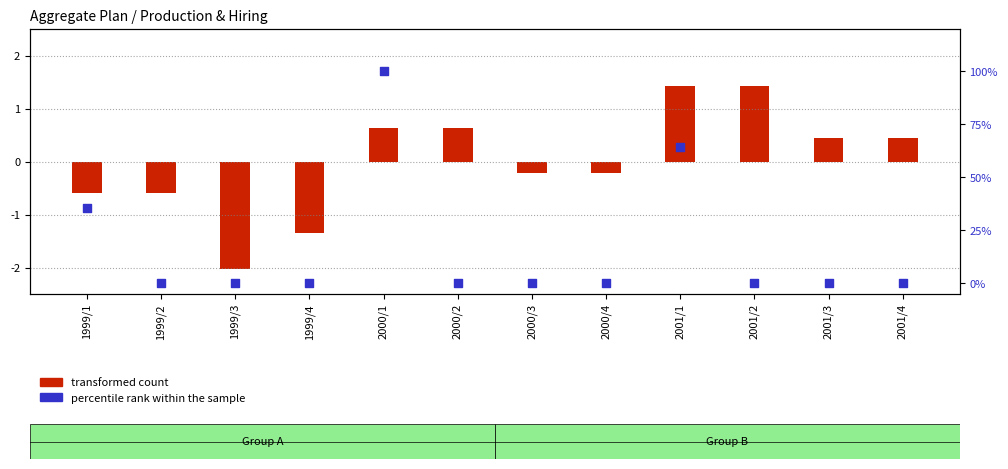

What is the total value across all series at 1999/3?

-2.0